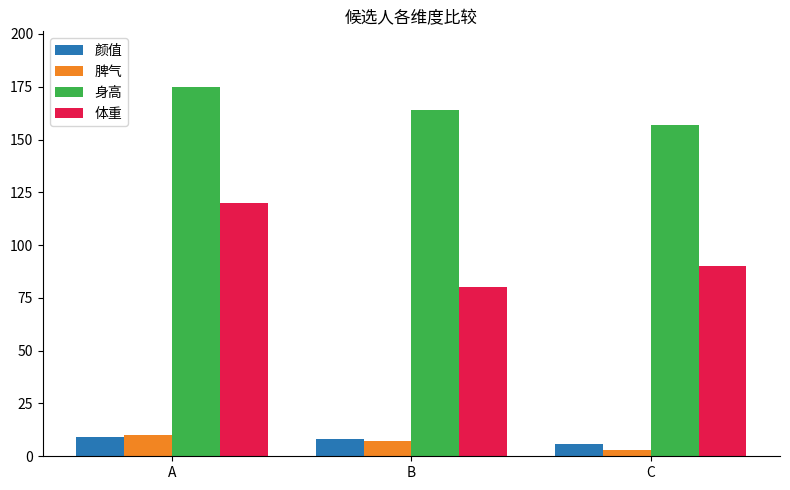

What is the difference between the highest and lowest values at A?

166